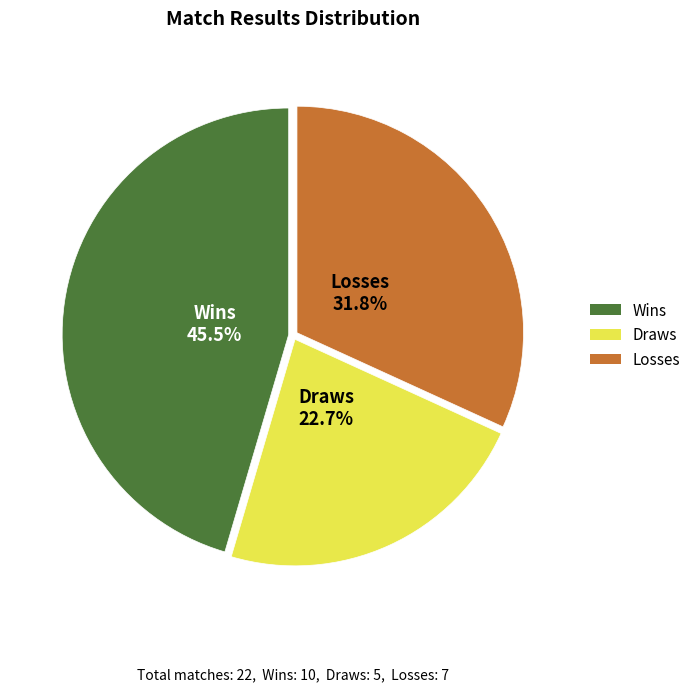

Rank the categories by value from highest to lowest.

Wins, Losses, Draws